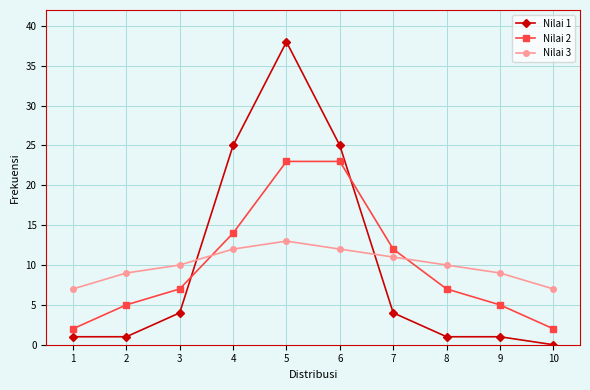

Reading left to right, list all the values displayed in this chart.

Nilai 1: 1=1	2=1	3=4	4=25	5=38	6=25	7=4	8=1	9=1	10=0
Nilai 2: 1=2	2=5	3=7	4=14	5=23	6=23	7=12	8=7	9=5	10=2
Nilai 3: 1=7	2=9	3=10	4=12	5=13	6=12	7=11	8=10	9=9	10=7